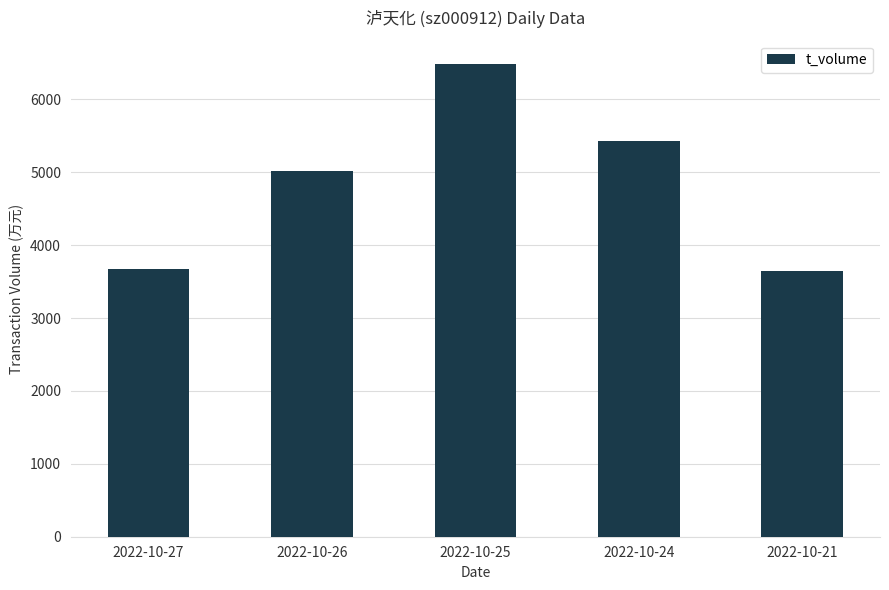

Which has a higher value, 2022-10-21 or 2022-10-25?

2022-10-25